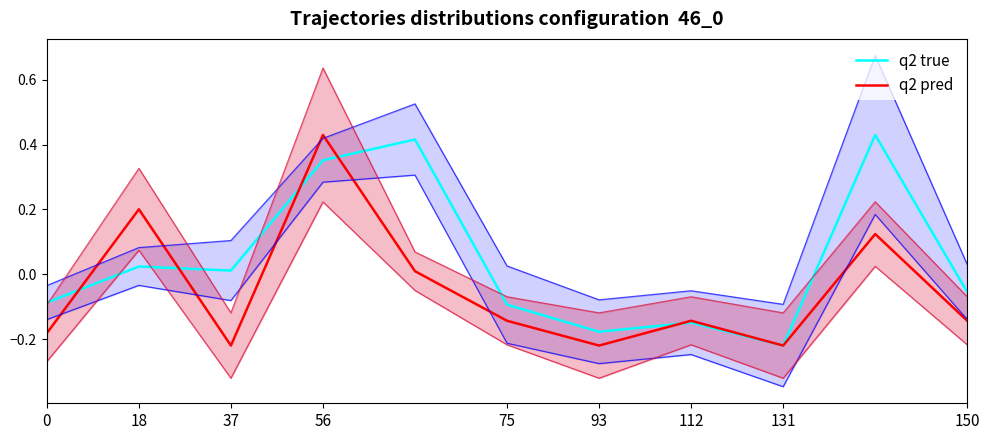

Rank the series at 56 from lowest to highest value.

q2 true, q2 pred